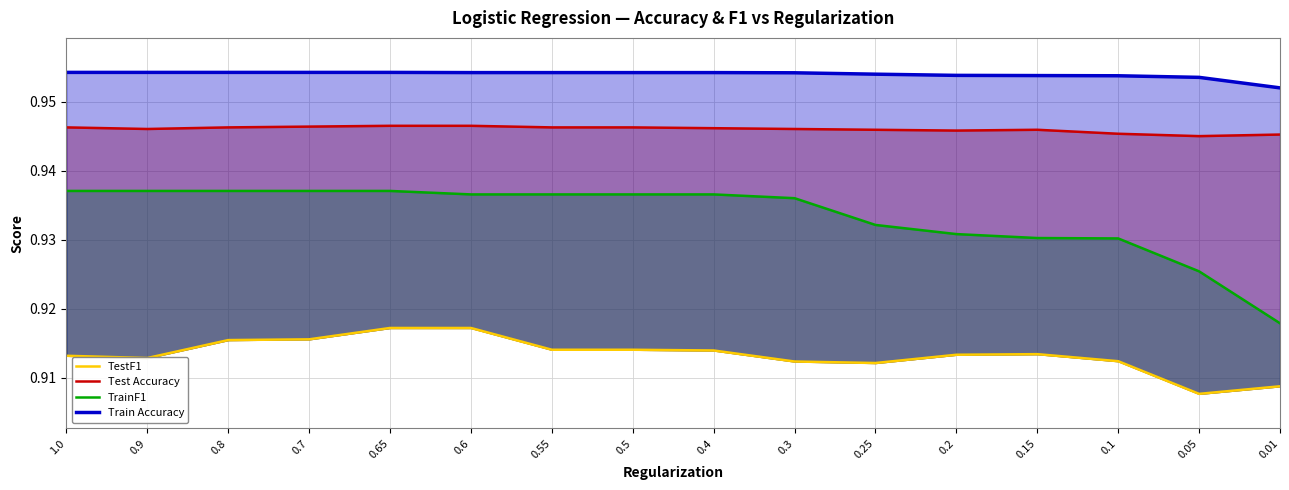

What is the value of the TestF1 point at the 16th from the left?

0.9